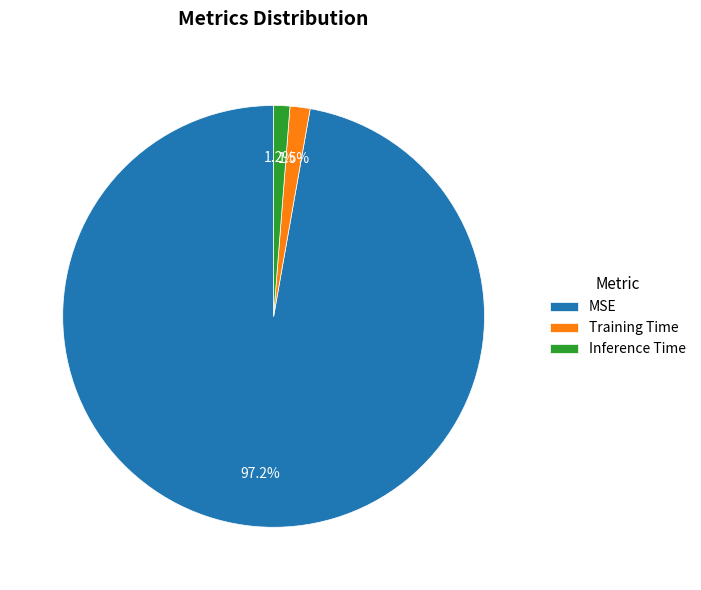

Which has a higher value, Training Time or MSE?

MSE